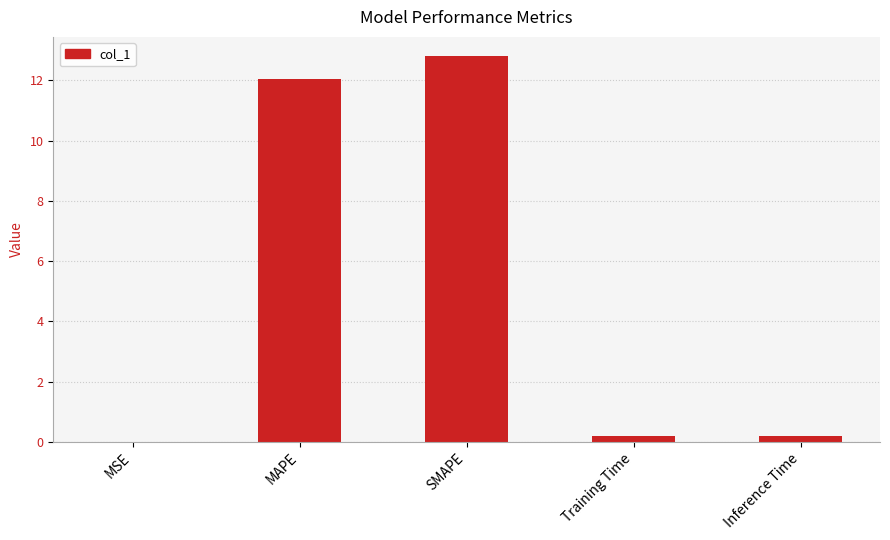

The chart shows a value of 4.3 at MAPE. True or false?

False